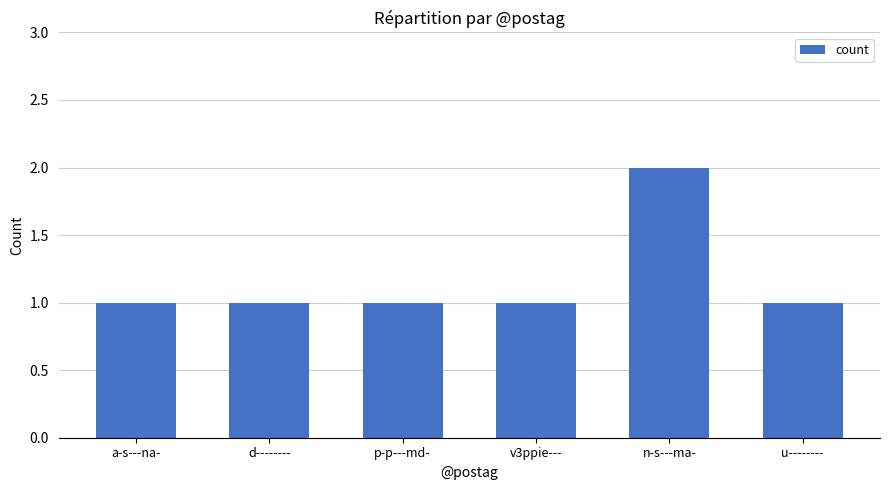

What is the sum of all values?

7